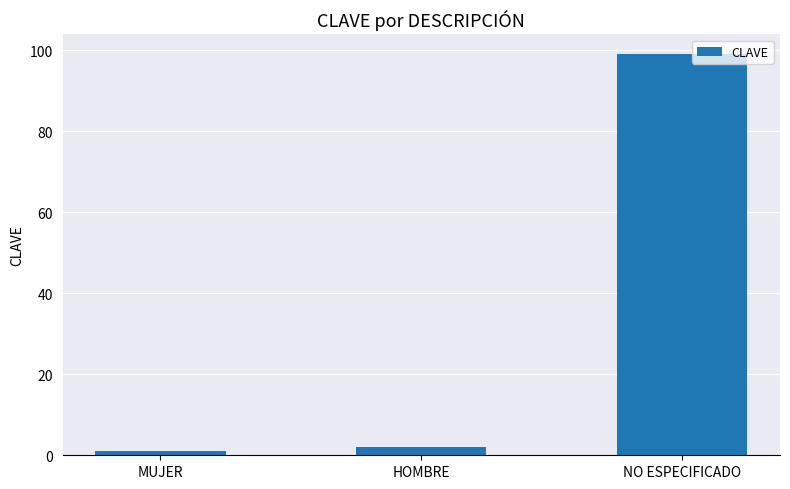

Approximately how many times larger is the value at HOMBRE compared to MUJER?

2.0